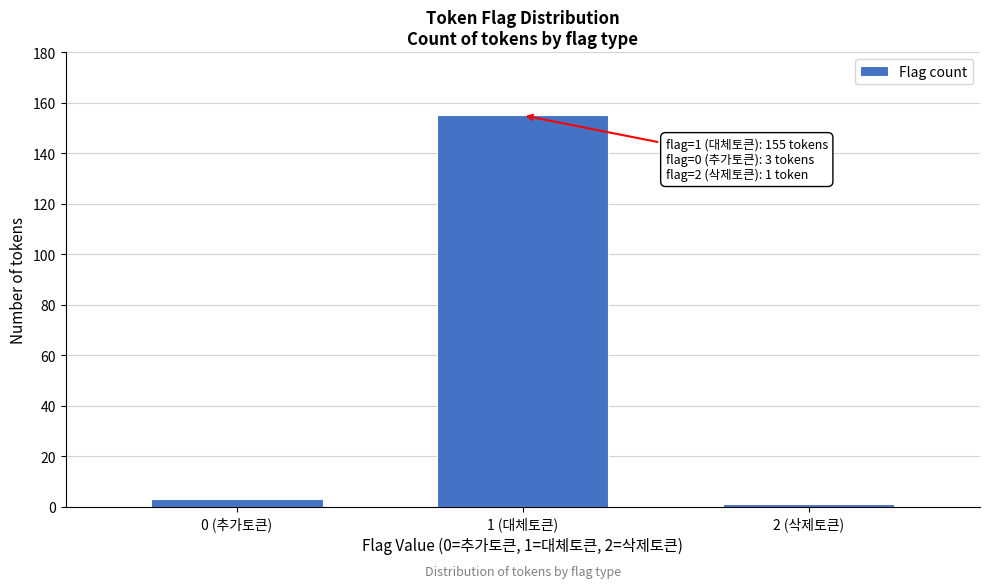

Reading right to left, extract all data points from this chart.

1	155	3